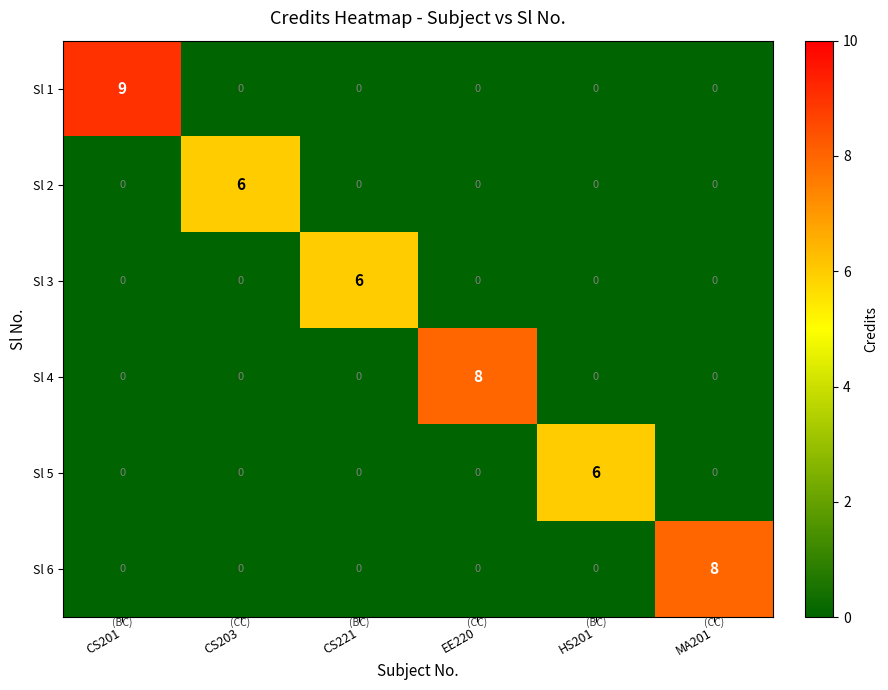

The value of Sl 4 at EE220 is 8. True or false?

True